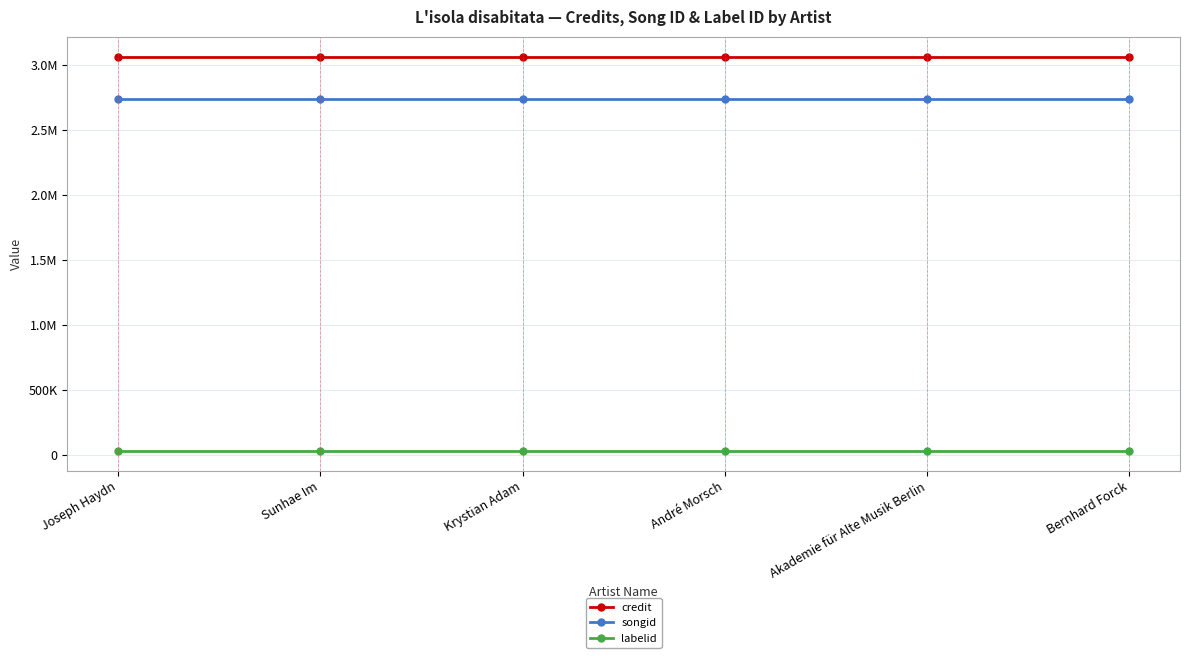

Does the chart have visible grid lines?

Yes